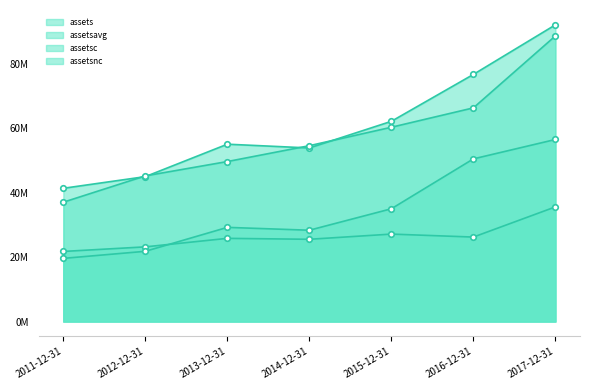

The assetsavg series shows 88656250 at 2017-12-31. True or false?

True